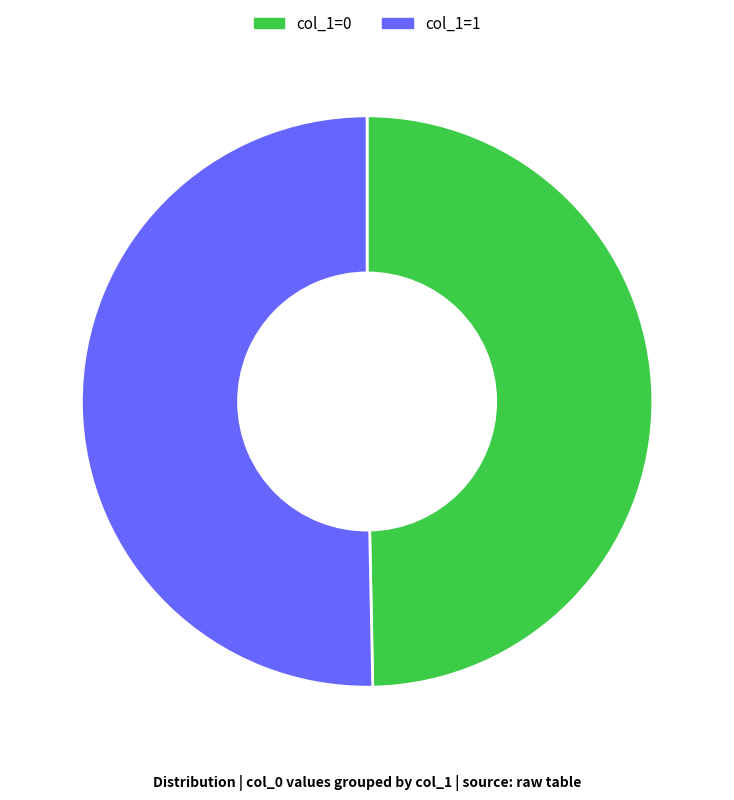

Which category has the biggest portion of the pie?

col_1=1